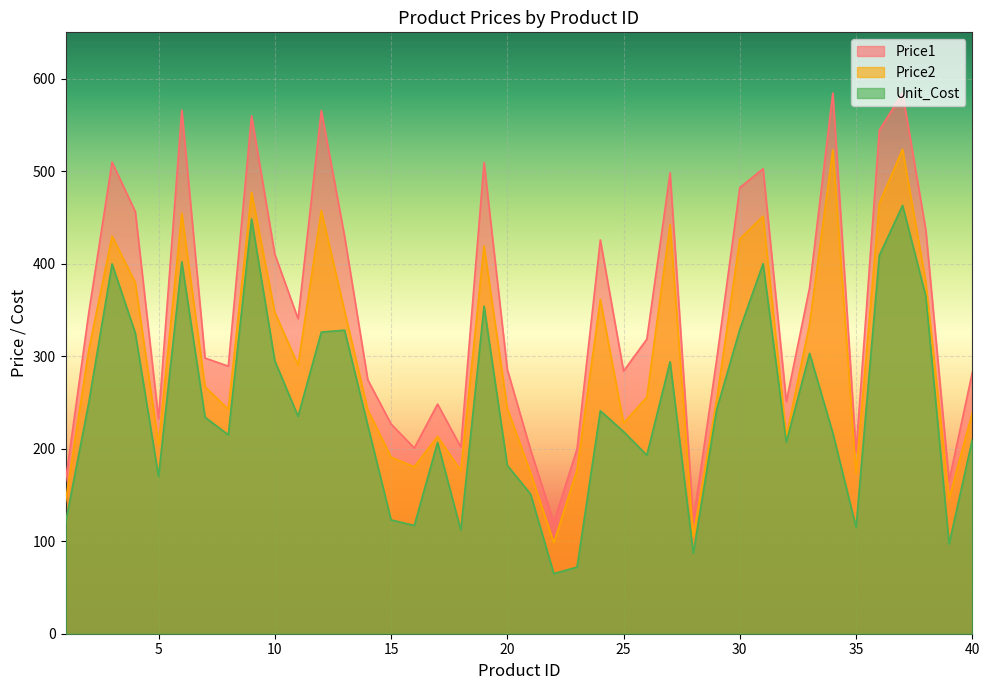

Does the chart display data point markers on the line(s)?

No